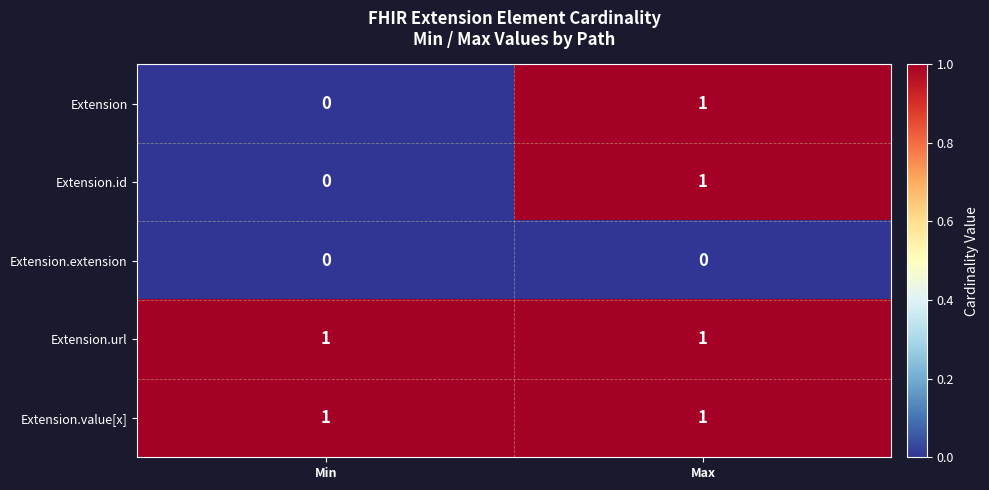

What is the greatest value displayed?

1